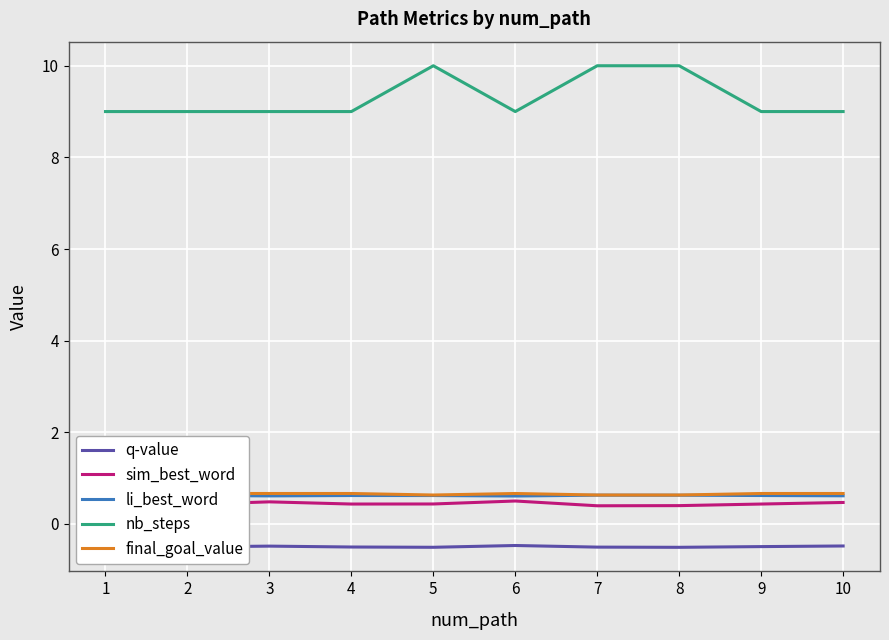

At how many categories does at least one series exceed 3?

10